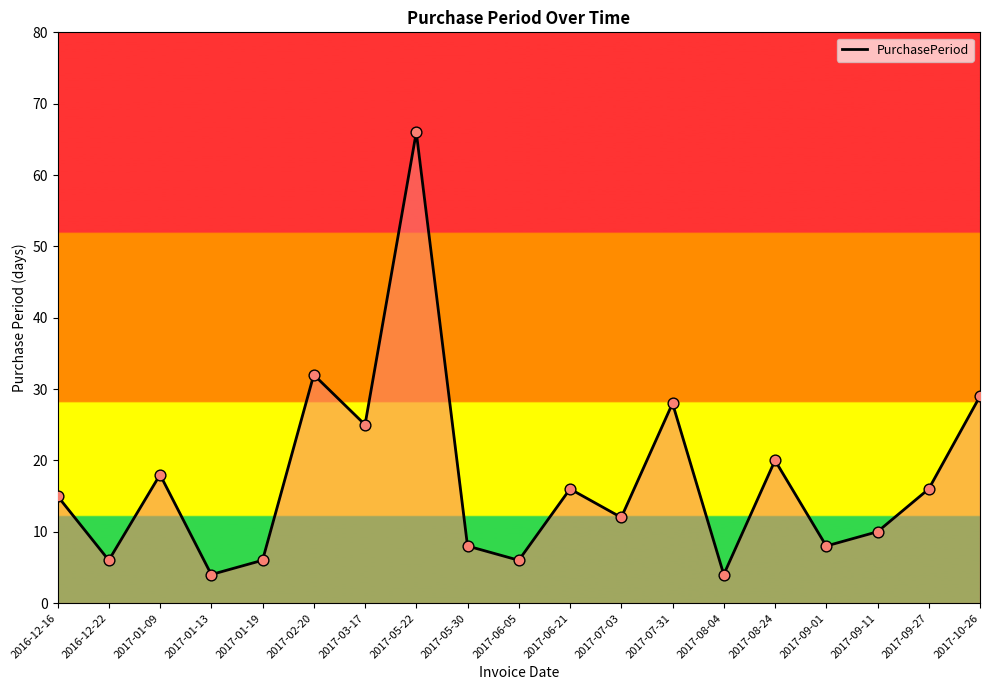

Which has a higher value, 2017-07-03 or 2017-05-30?

2017-07-03